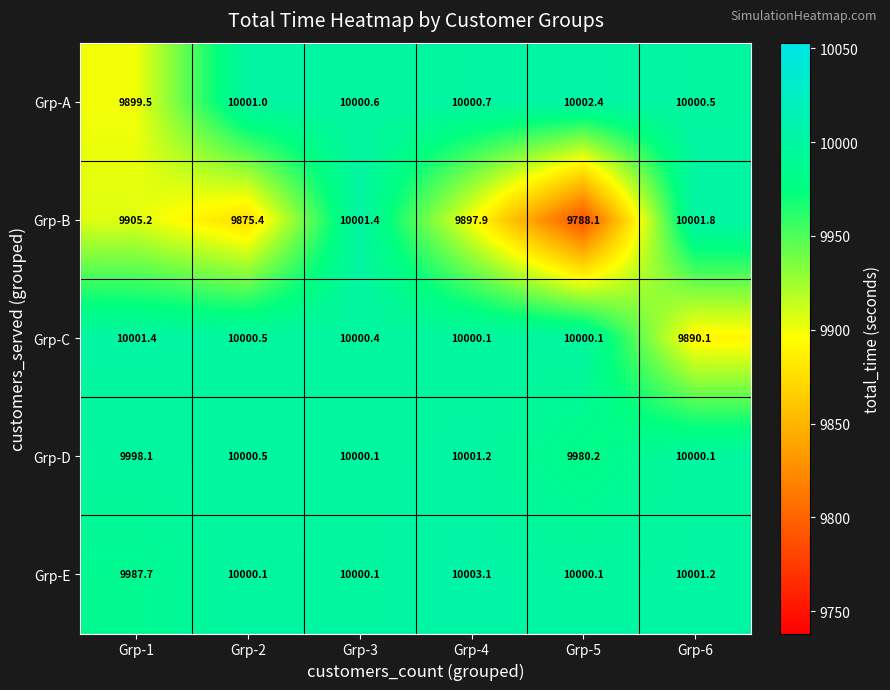

How many series are shown in this chart?

5